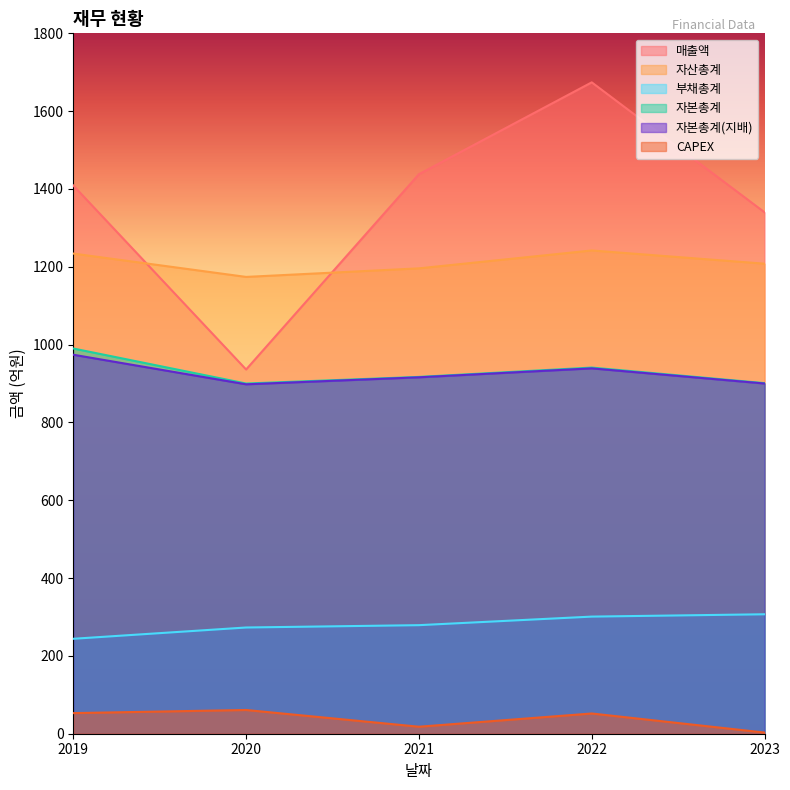

True or false: 자본총계(지배) and 매출액 intersect in this chart.

False